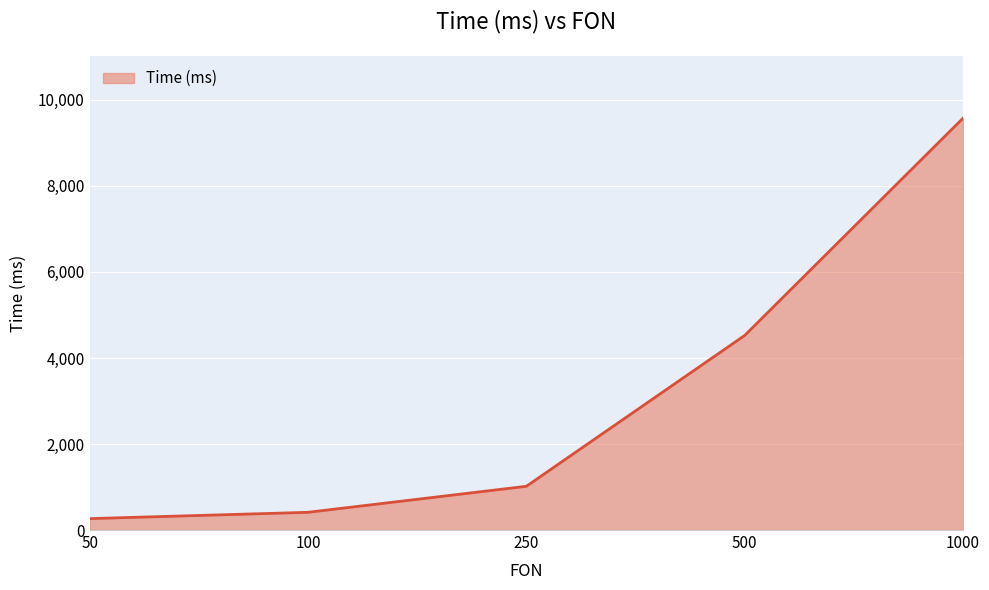

What is the change in value from 250 to 500?

+3507